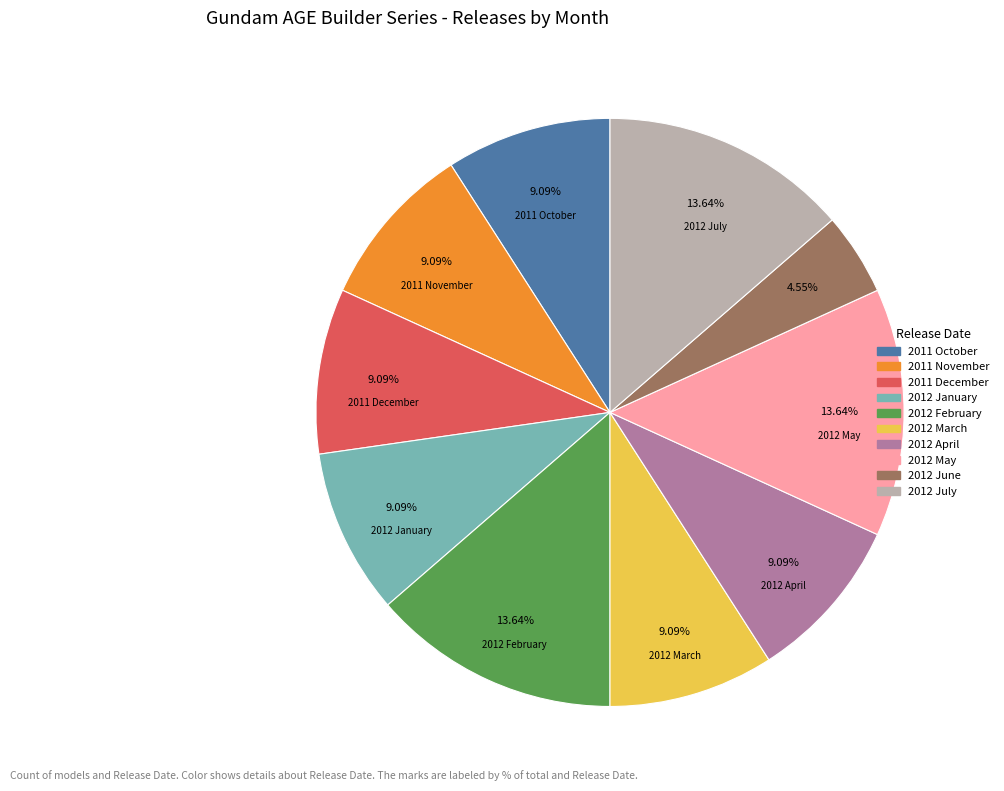

Is there a majority slice in this chart?

No